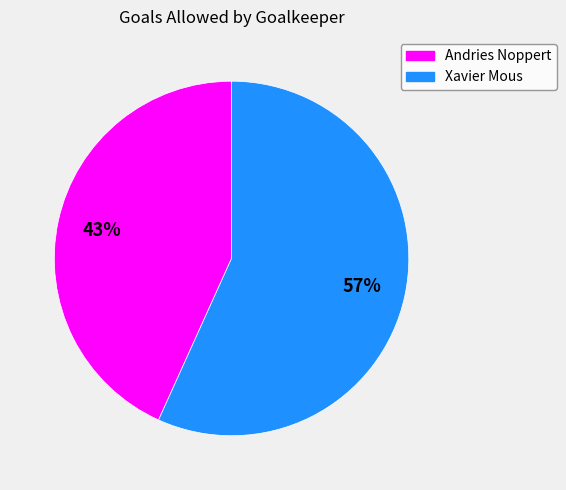

How many slices are in this pie chart?

2